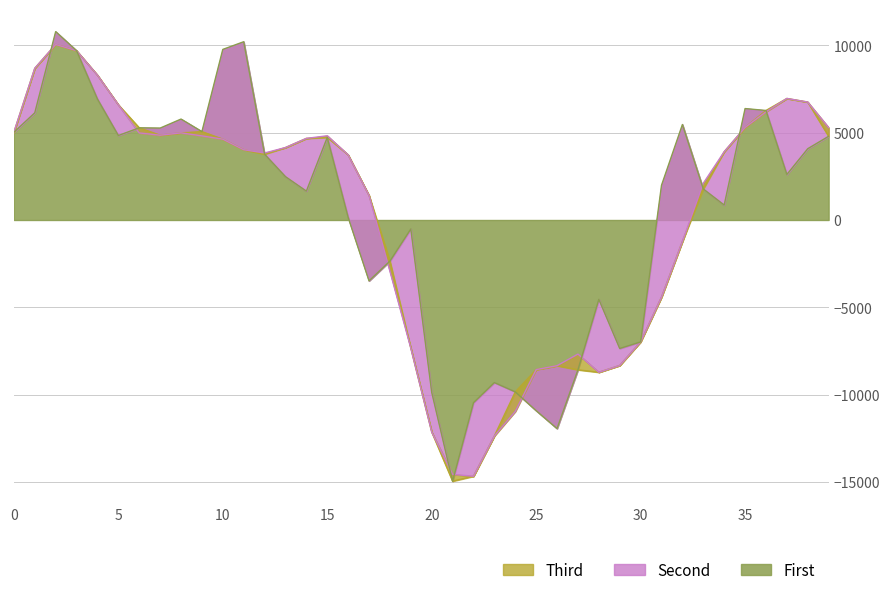

What is the minimum value for First?

-14943.0